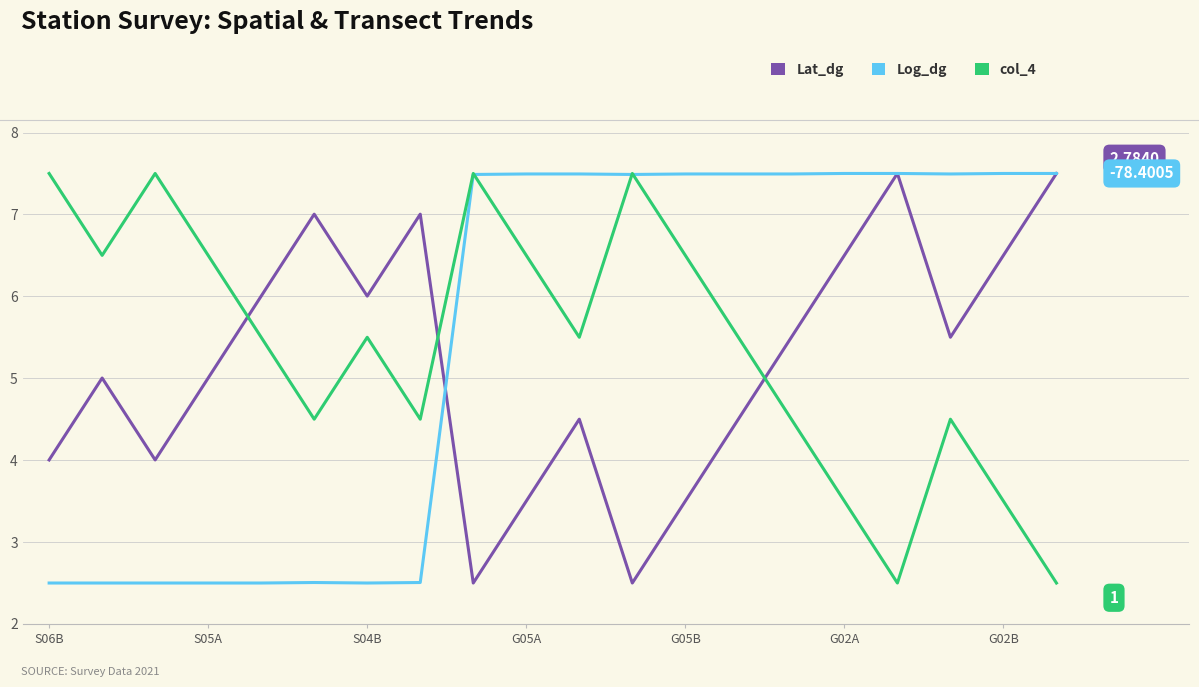

What is the average value of the col_4 series?

5.4